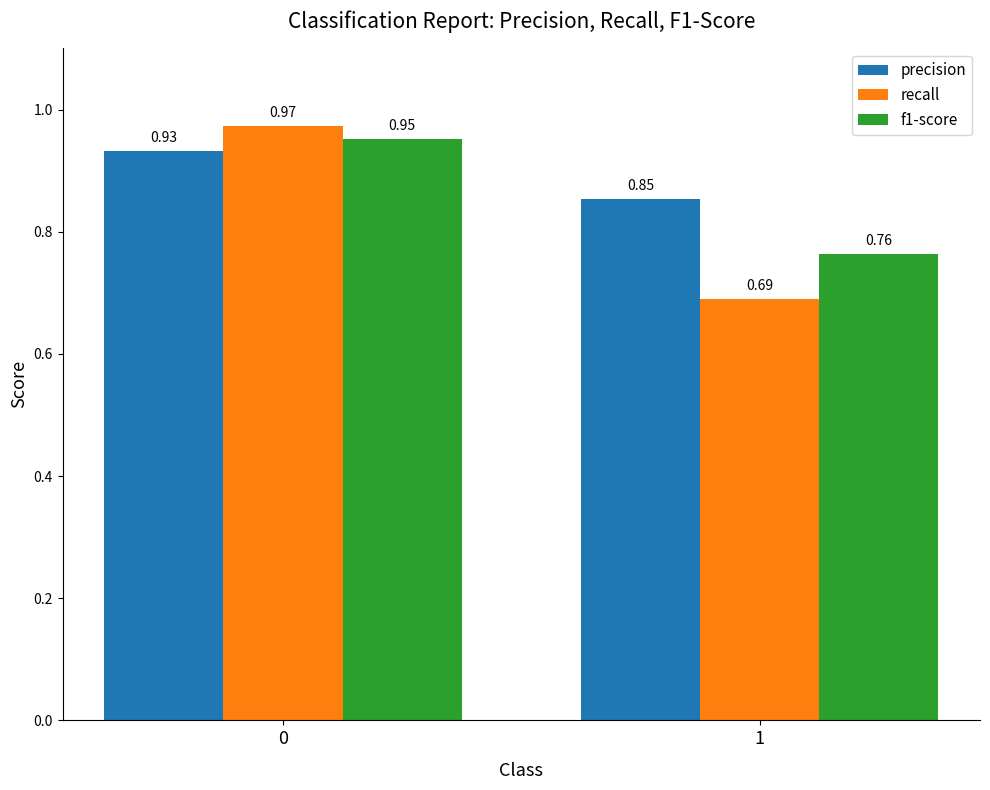

What is the difference between the f1-score values at 0 and 1?

0.2